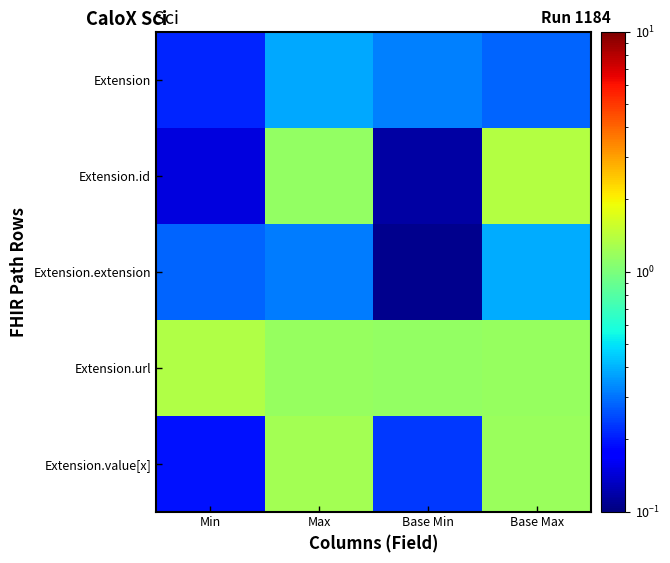

Reading left to right, extract all data points from this chart.

Extension: Min=0.2	Max=0.4	Base Min=0.3	Base Max=0.3
Extension.id: Min=0.1	Max=1.1	Base Min=0.1	Base Max=1.4
Extension.extension: Min=0.3	Max=0.3	Base Min=0.1	Base Max=0.4
Extension.url: Min=1.3	Max=1.2	Base Min=1.2	Base Max=1.2
Extension.value[x]: Min=0.2	Max=1.3	Base Min=0.2	Base Max=1.2